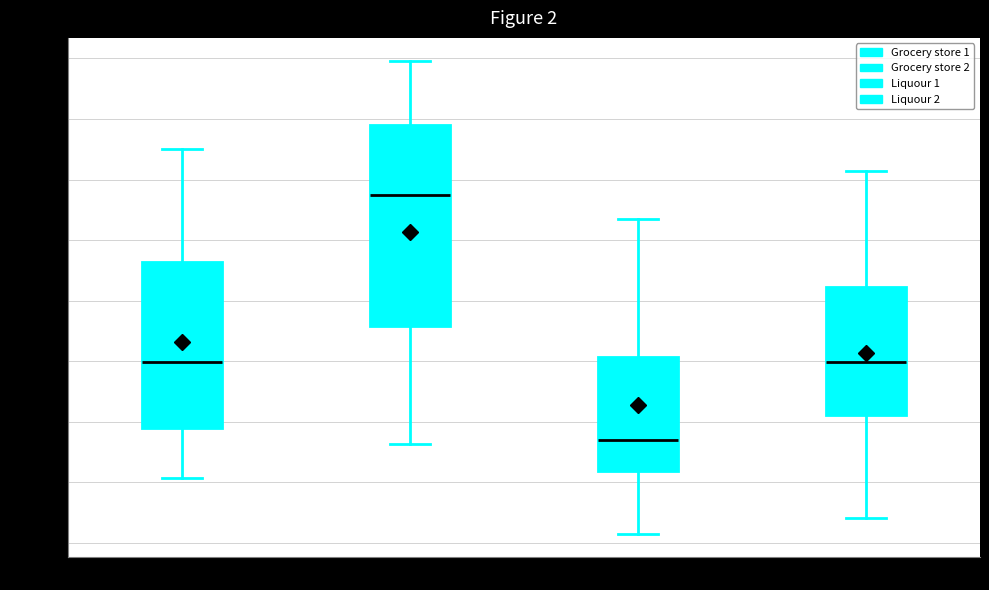

Comparing the boxes themselves (not the whiskers), which one is the tallest?

Grocery store 2